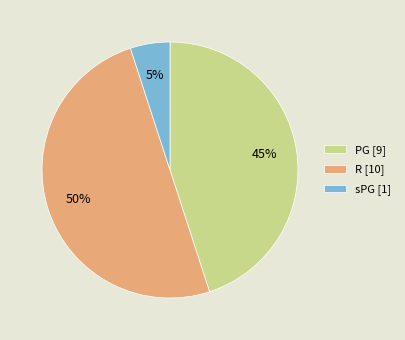

To the nearest percent, what percentage of the pie is R?

50%